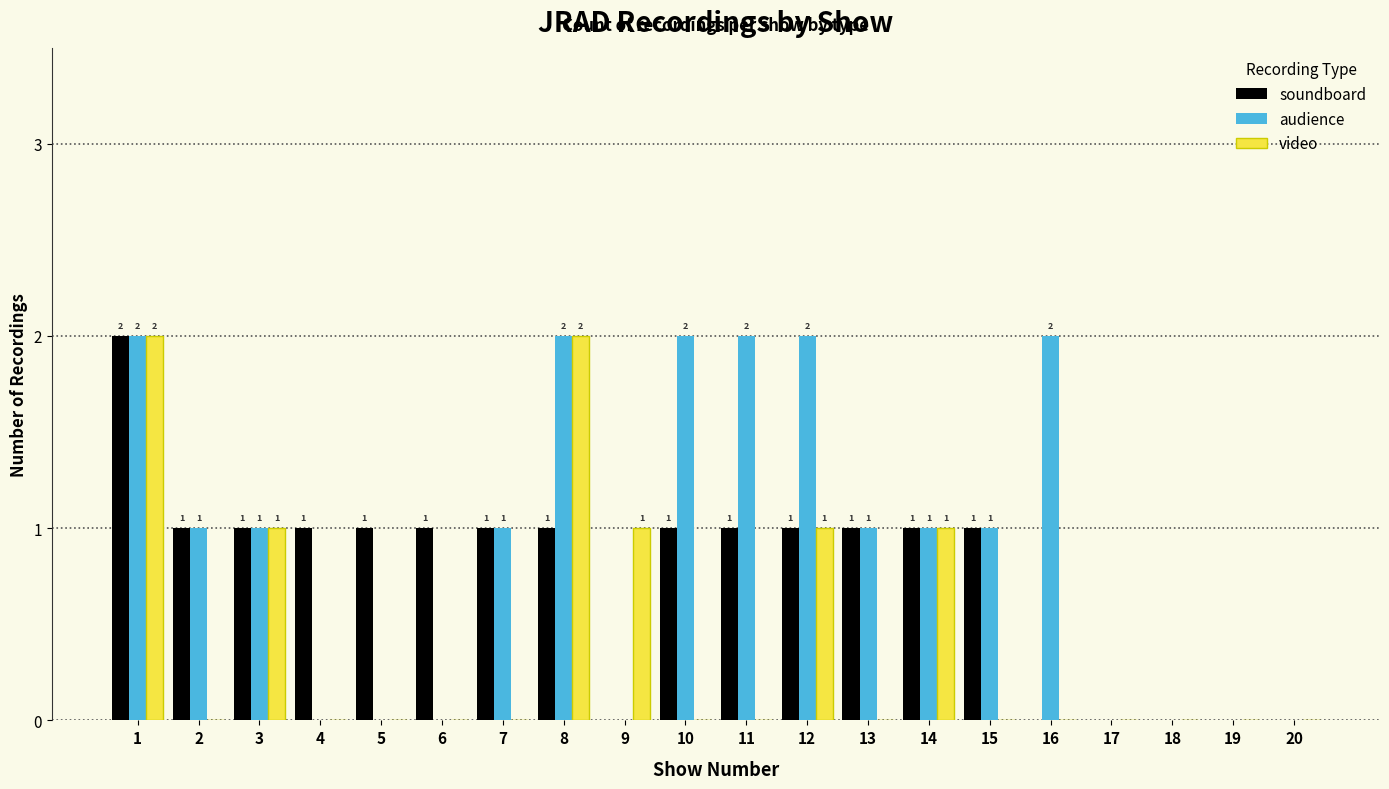

Is the value of audience at 12 greater than the value of soundboard at 16?

Yes